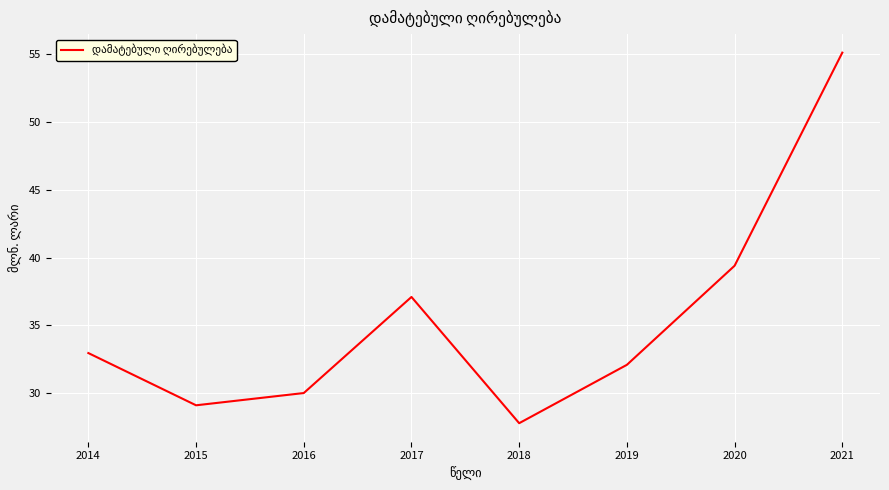

What value does the data have at 2020?

39.4